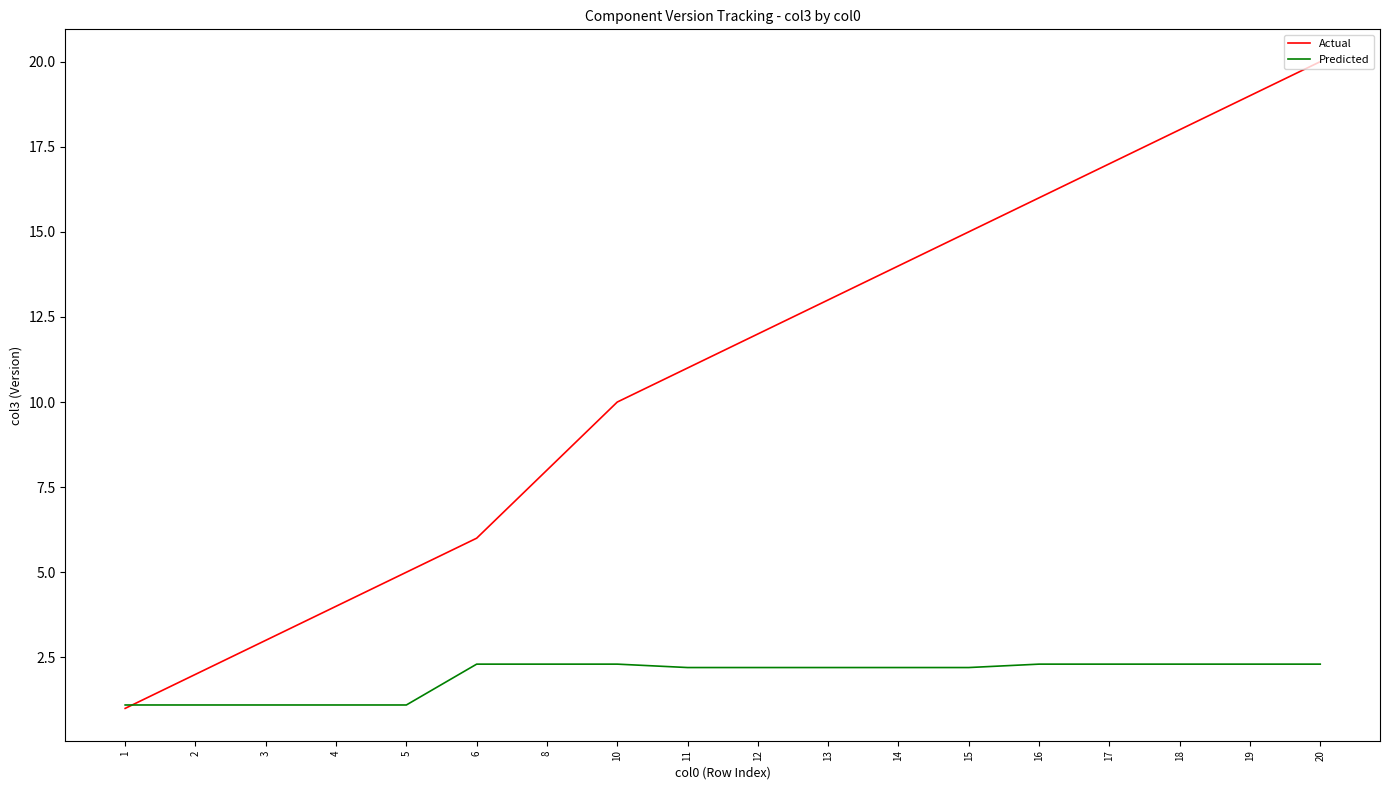

What is the sum of all Actual values?

194.0